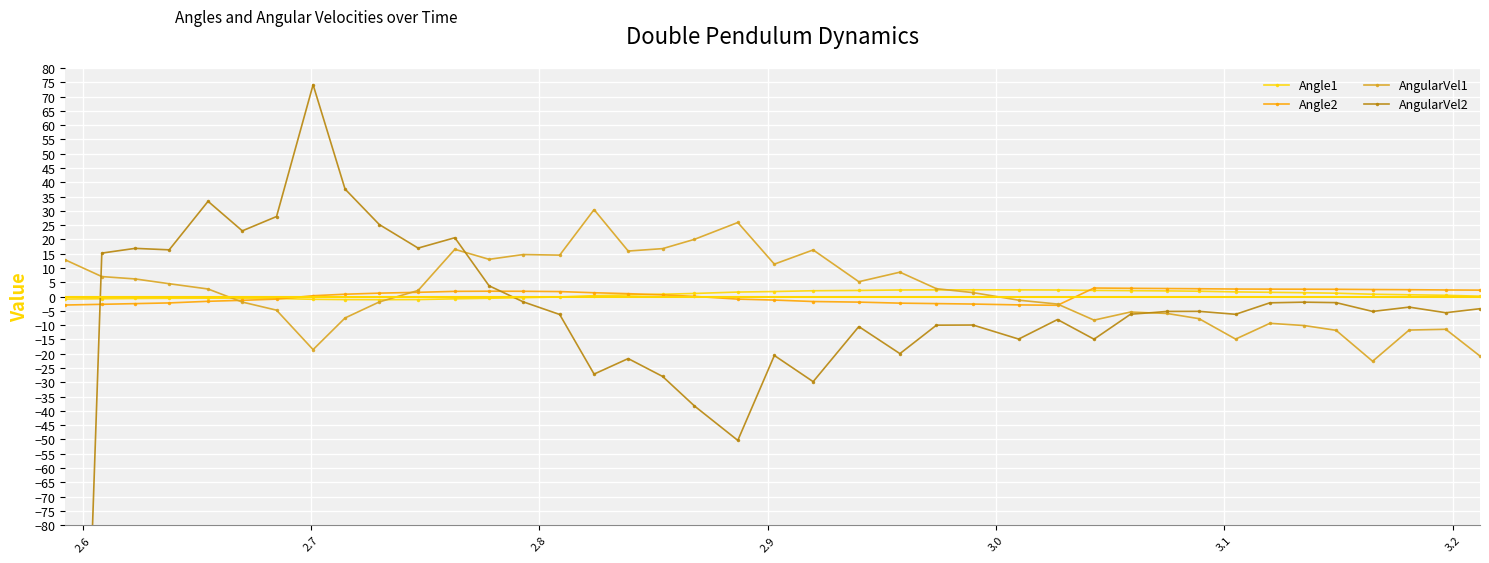

What is the difference between the maximum and minimum values in the AngularVel1 series?

53.1